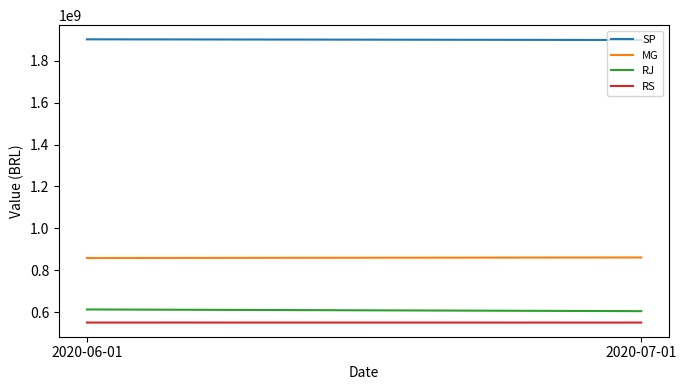

How many data points in SP are less than 1902828983?

1